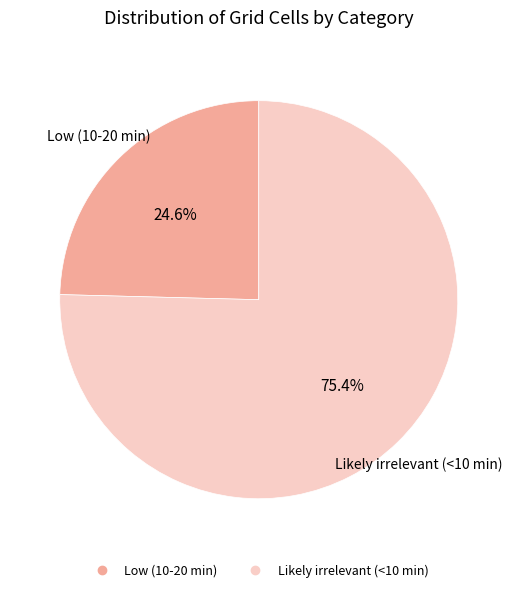

To the nearest percent, what percentage of the pie is Low (10-20 min)?

25%